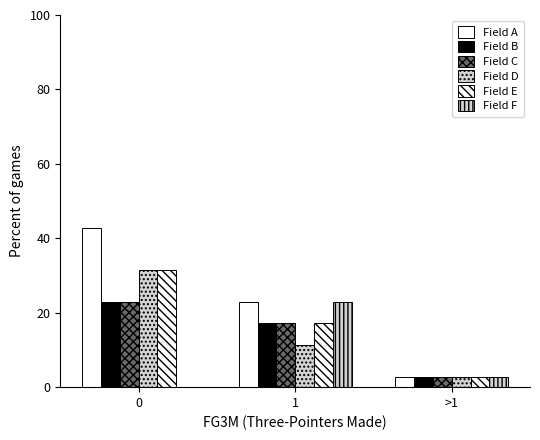

Are the bars horizontal?

No